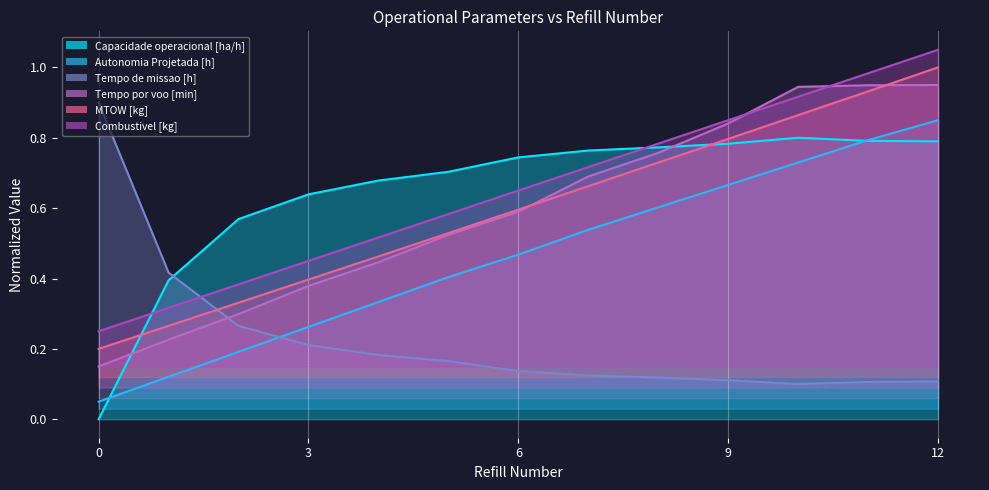

What is the difference between the highest and lowest values at 6?

0.6